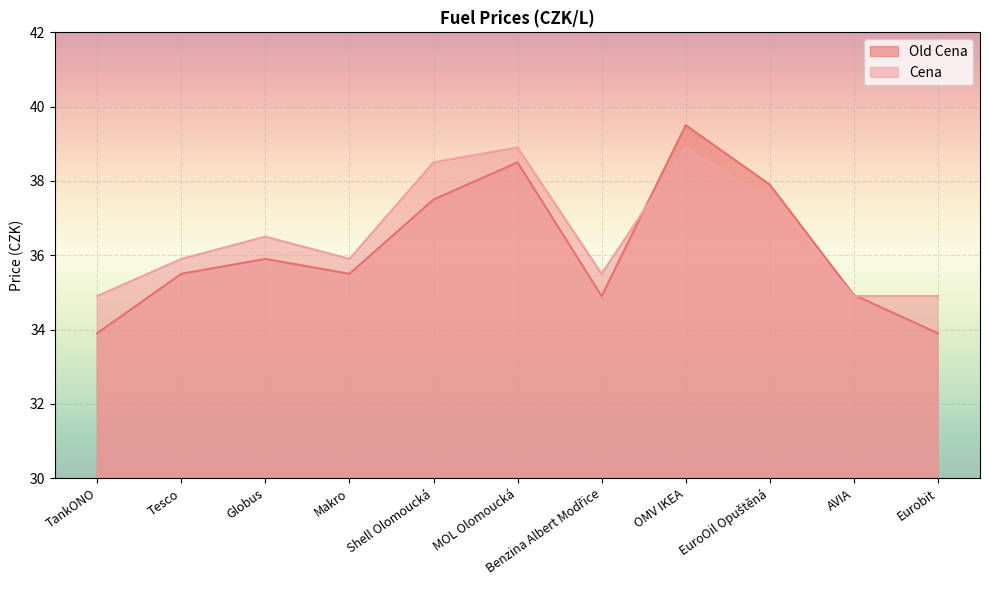

How many distinct data groups are displayed?

2